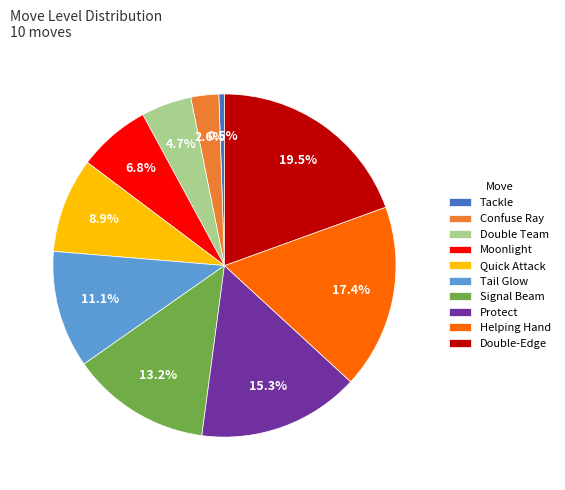

To the nearest percent, what is the combined percentage of Signal Beam and Tackle?

14%